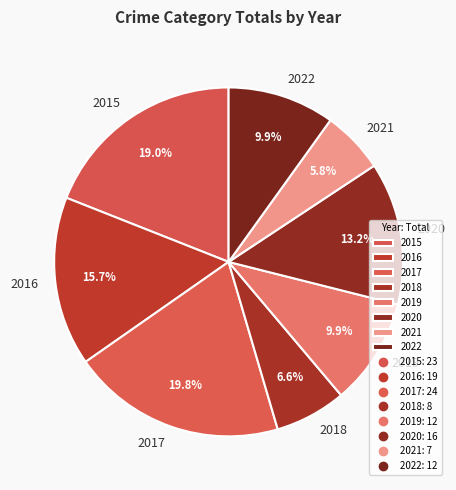

What percentage is NOT represented by 2020?

86.8%